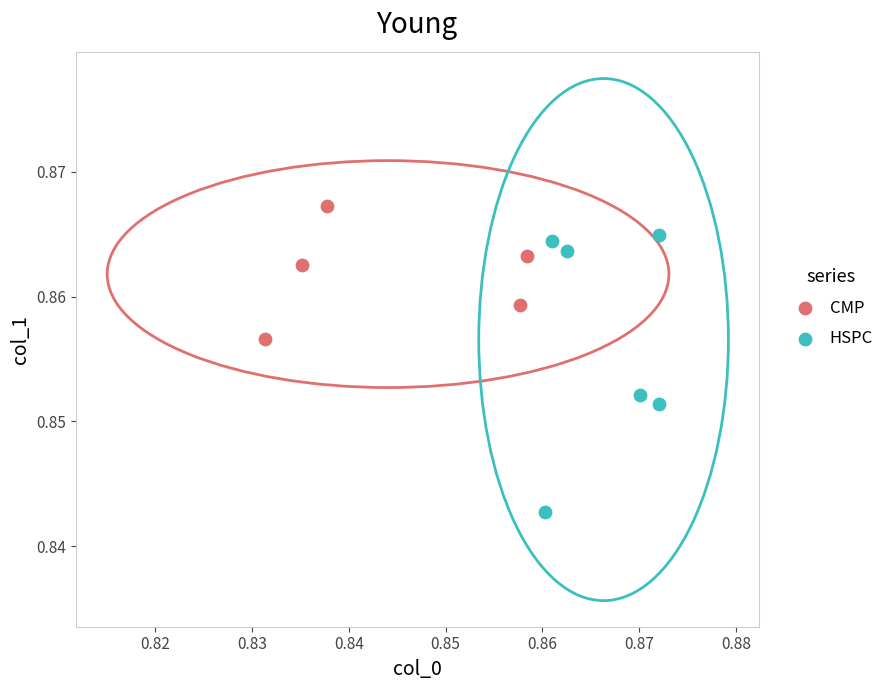

Which series contains the lowest Y value?

HSPC